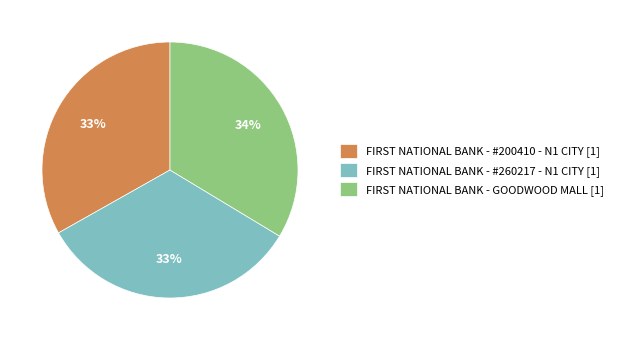

How many slices are in this pie chart?

3